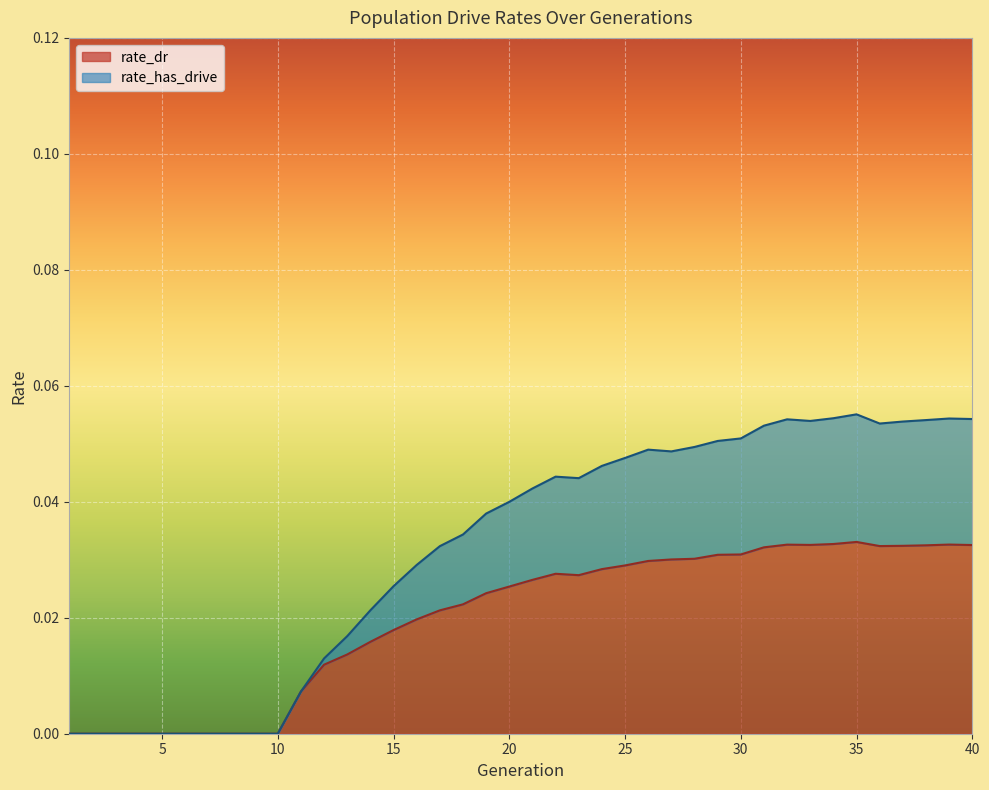

True or false: rate_dr and rate_has_drive intersect in this chart.

False